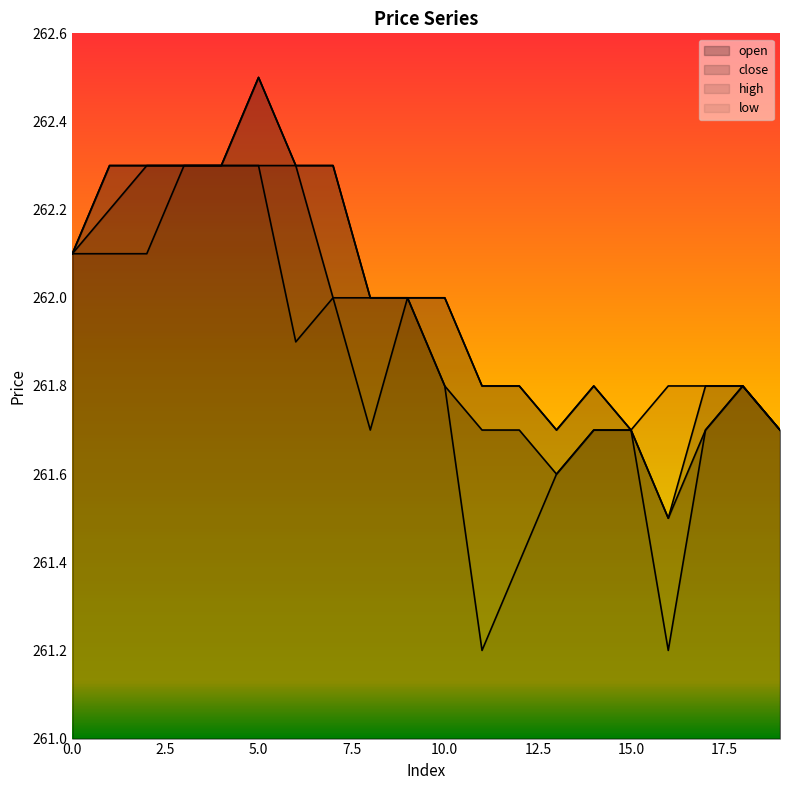

Rank the categories by low value from lowest to highest.

11, 16, 12, 13, 8, 14, 15, 17, 19, 10, 18, 6, 7, 9, 0, 1, 2, 3, 4, 5